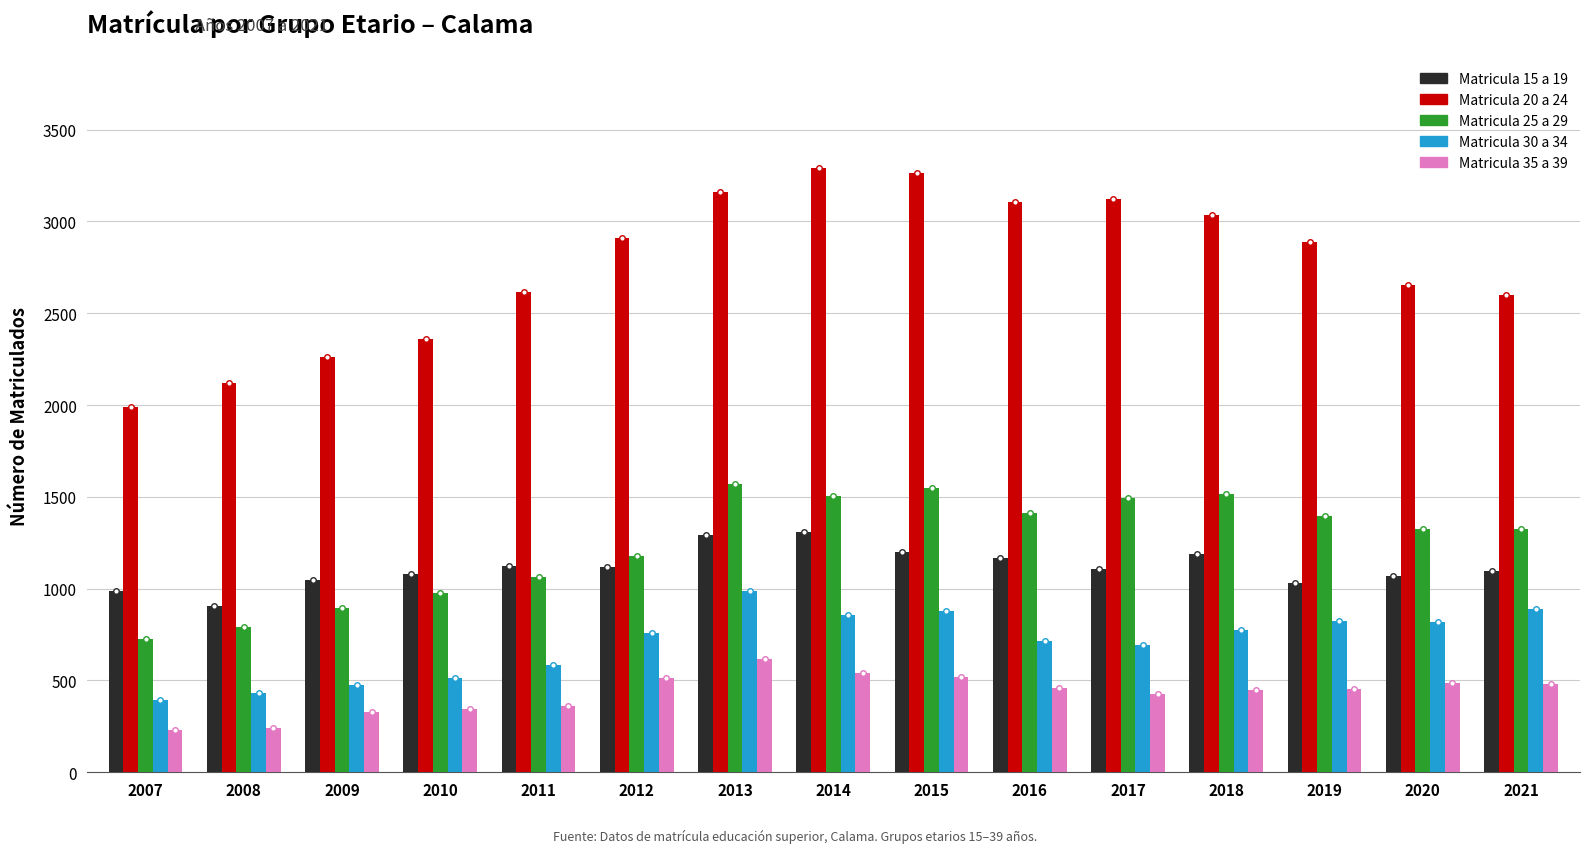

Which series has the largest total across all categories?

Matricula 20 a 24